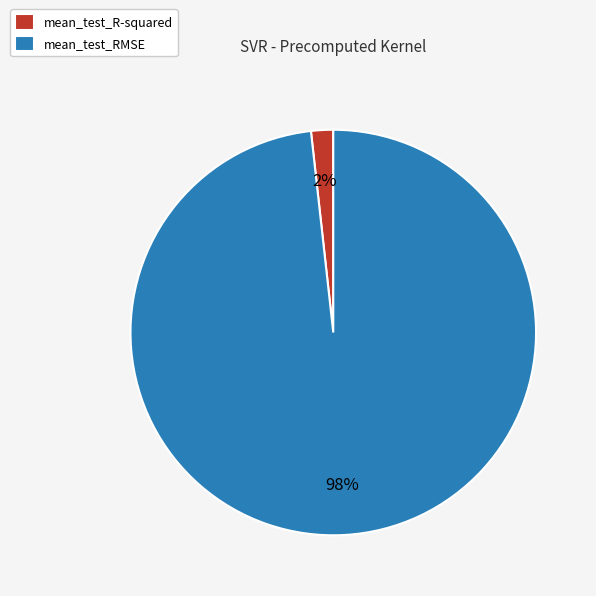

Is there any slice that represents more than half of the pie?

Yes